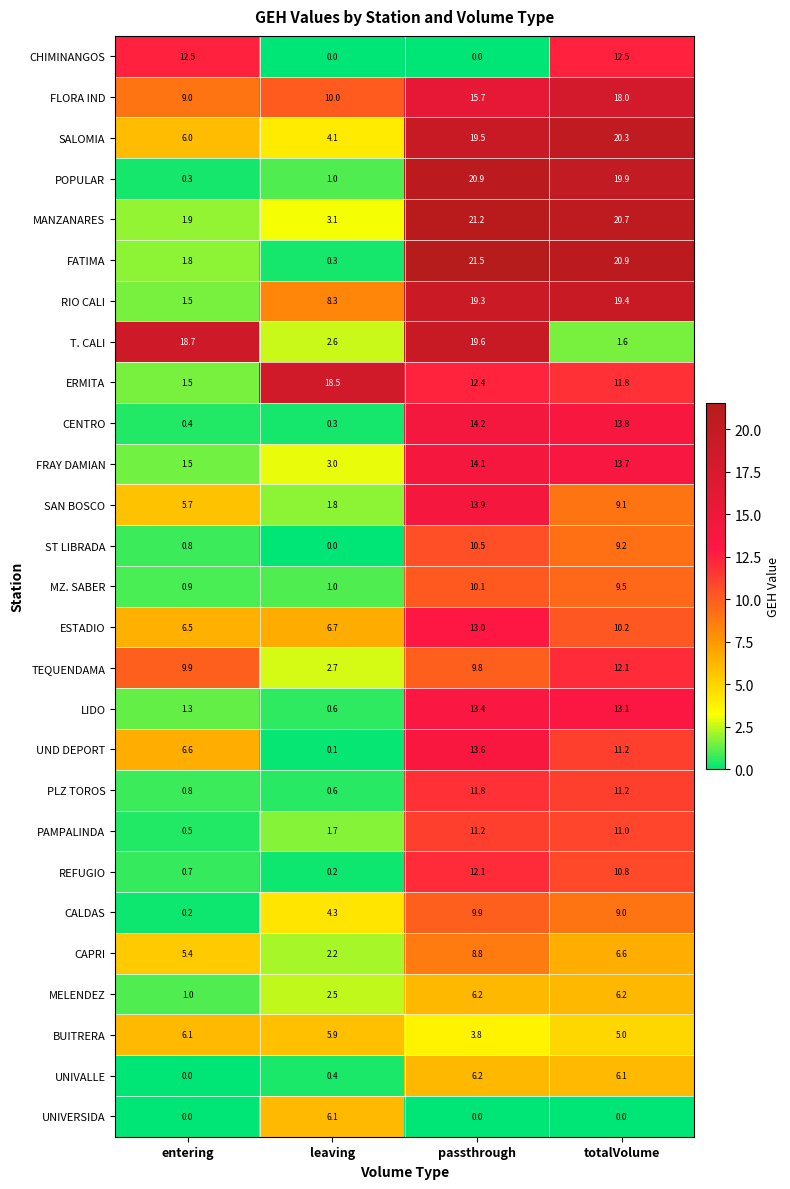

What is the average value of the PAMPALINDA series?

6.1